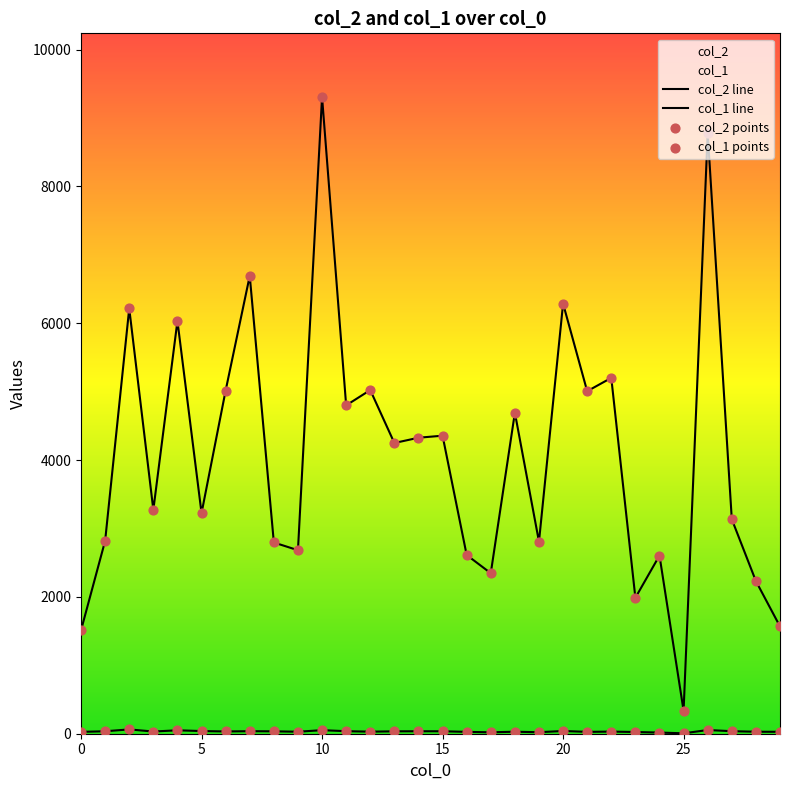

At which category is the sum across all series the highest?

10